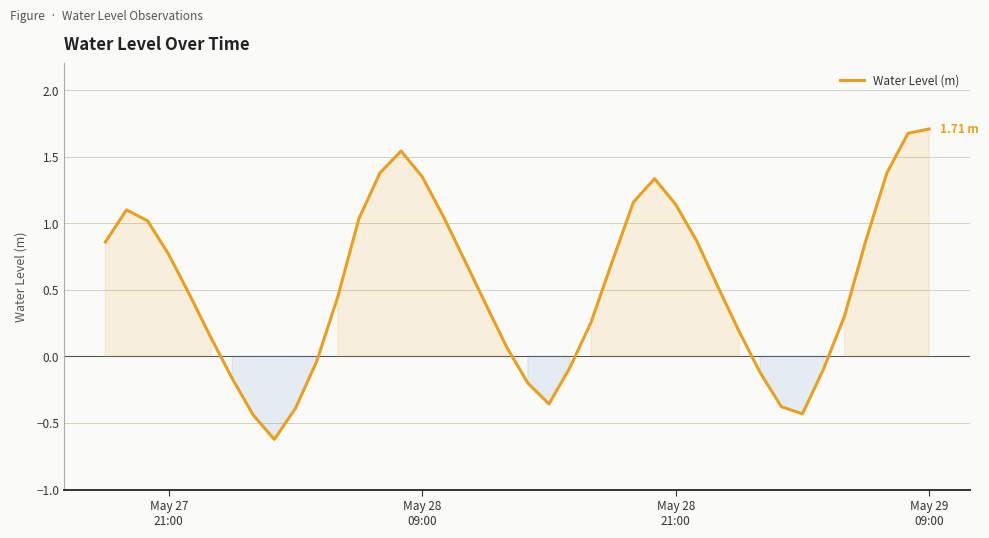

What is the difference between the maximum and minimum values?

2.3